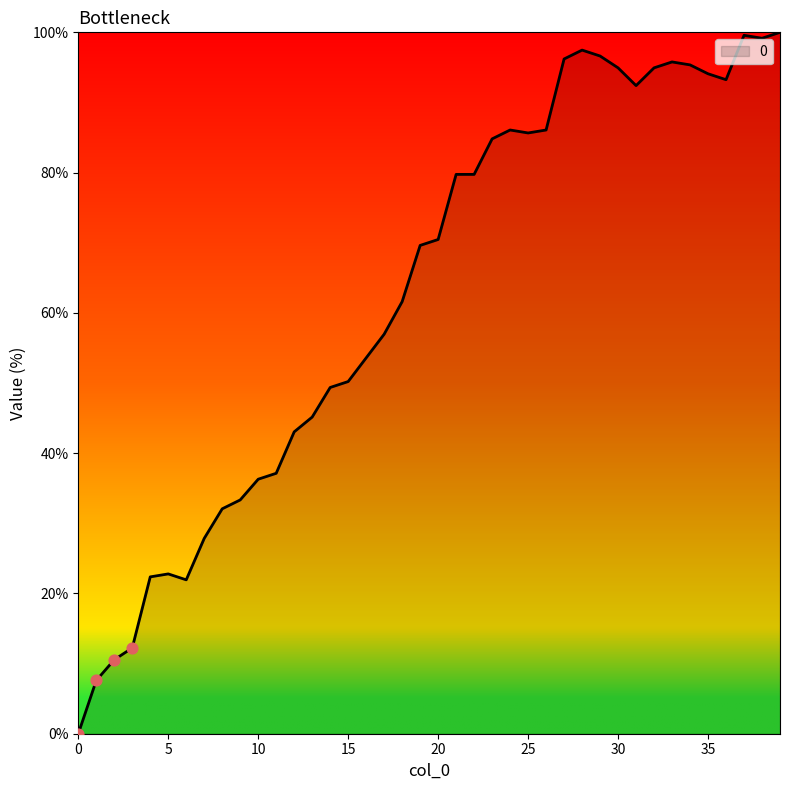

What is the difference between the maximum and minimum values?

100.0